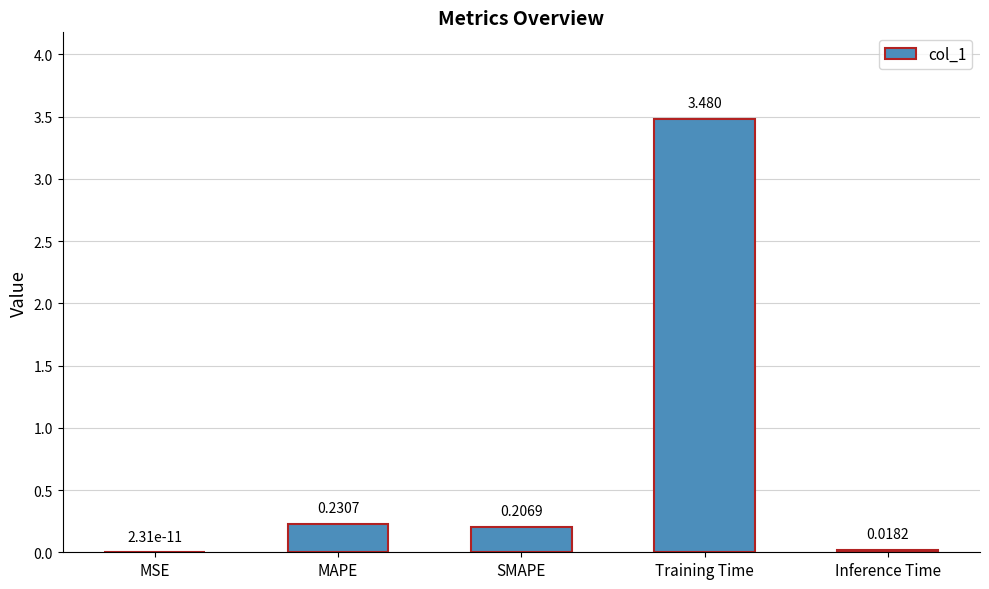

Where is the data nearest to the value 1?

MAPE